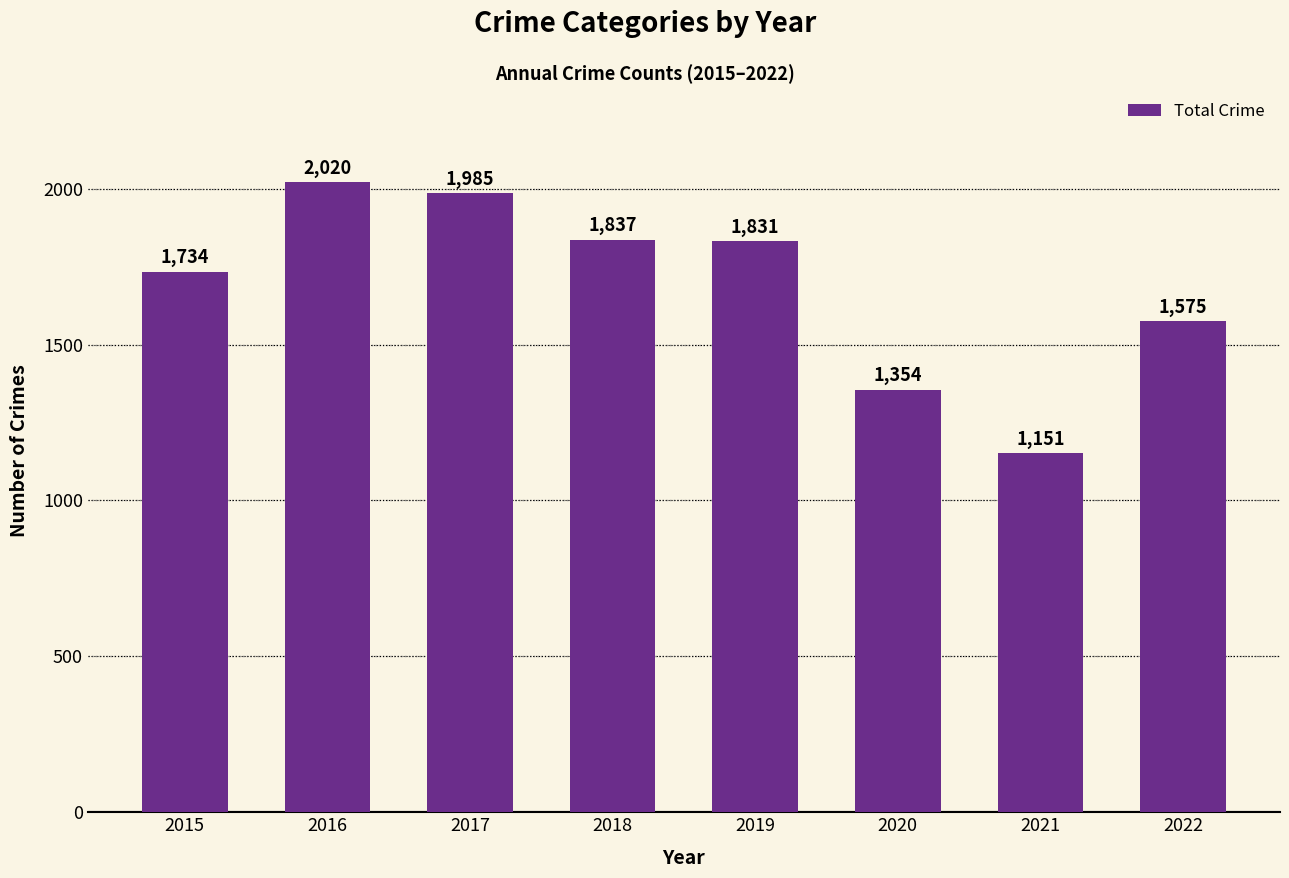

What is the minimum value shown in the chart?

1151